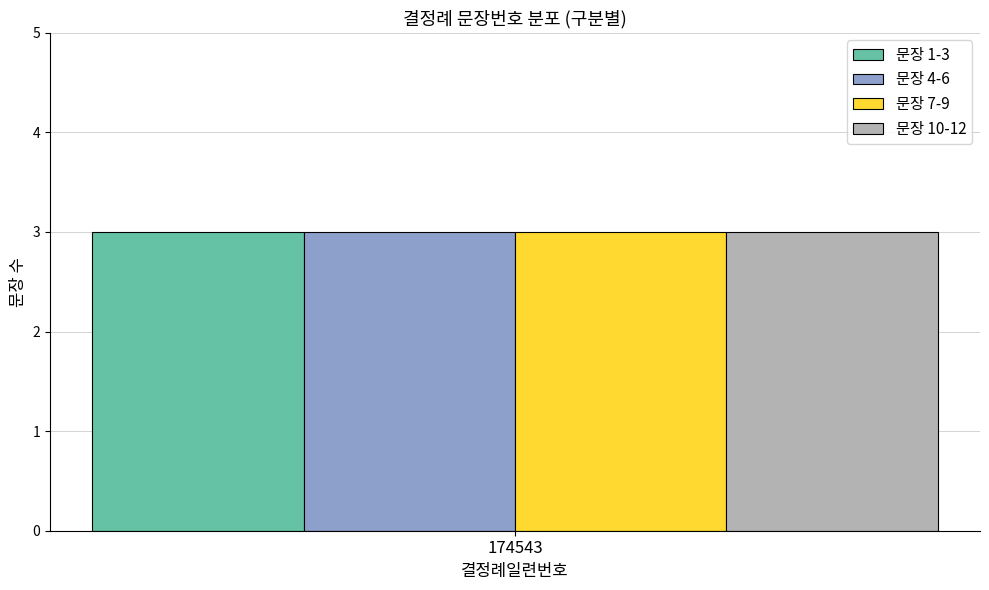

True or false: the data shows 9 at 7.

False